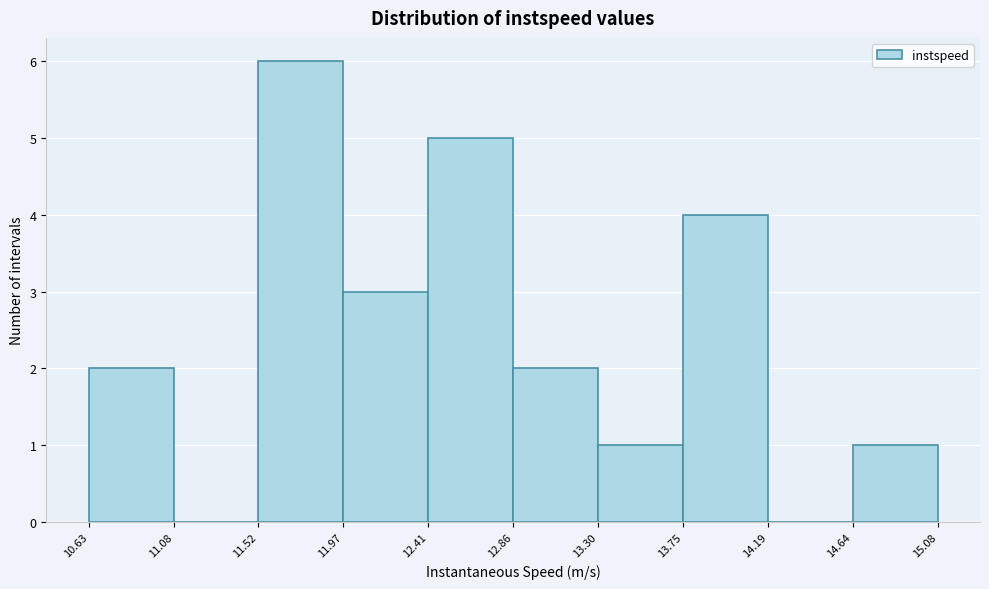

Reading left to right, list every bar in this chart as the range it spans on the x-axis followed by its height. The values are not printed on the chart, so give them approximately, as read against the axis.

10.63 to 11.08: 2
11.08 to 11.52: 0
11.52 to 11.97: 6
11.97 to 12.41: 3
12.41 to 12.86: 5
12.86 to 13.30: 2
13.30 to 13.75: 1
13.75 to 14.19: 4
14.19 to 14.64: 0
14.64 to 15.08: 1